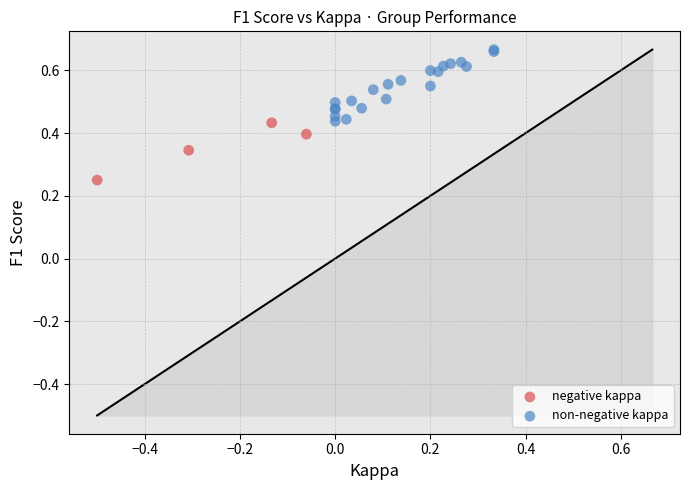

Which series contains the highest Y value?

non-negative kappa